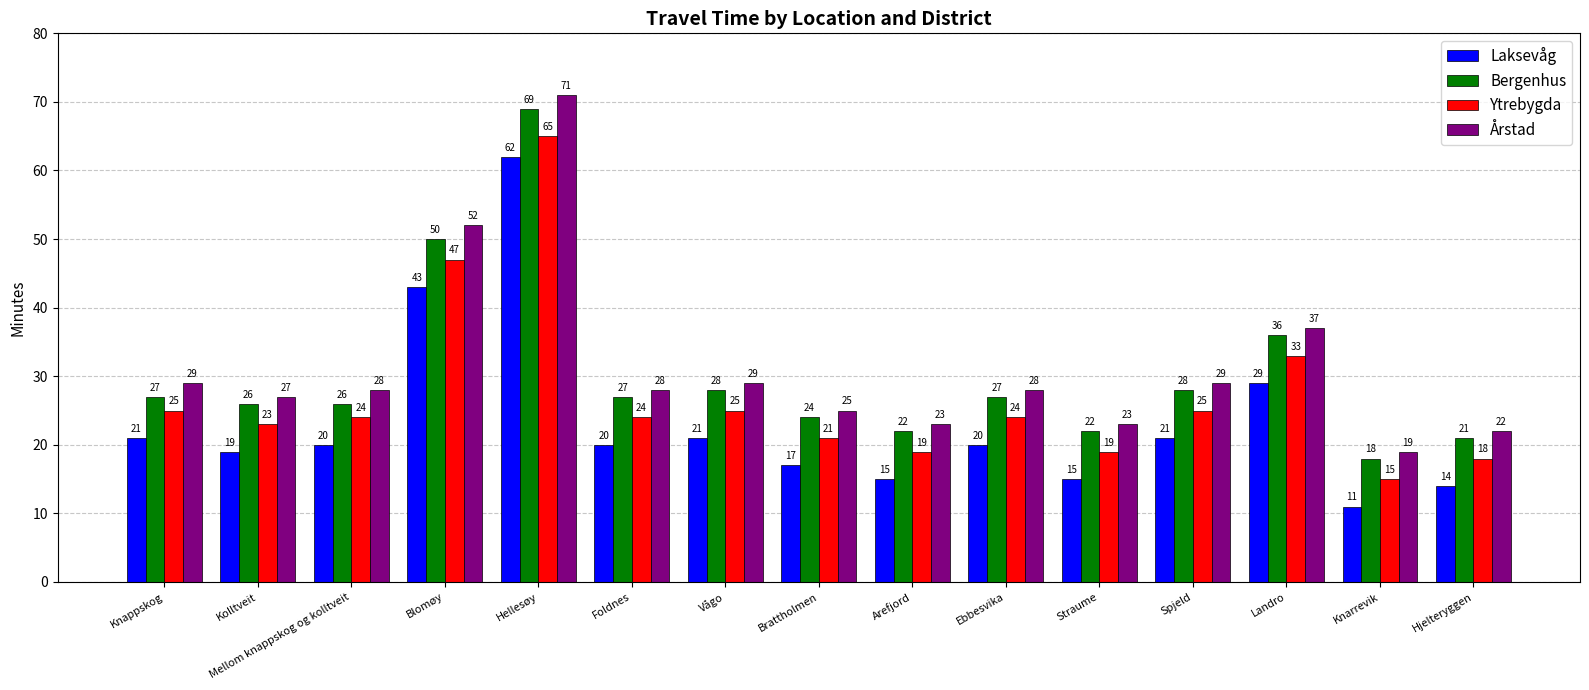

What is the spread (max minus min) of values at Foldnes?

8